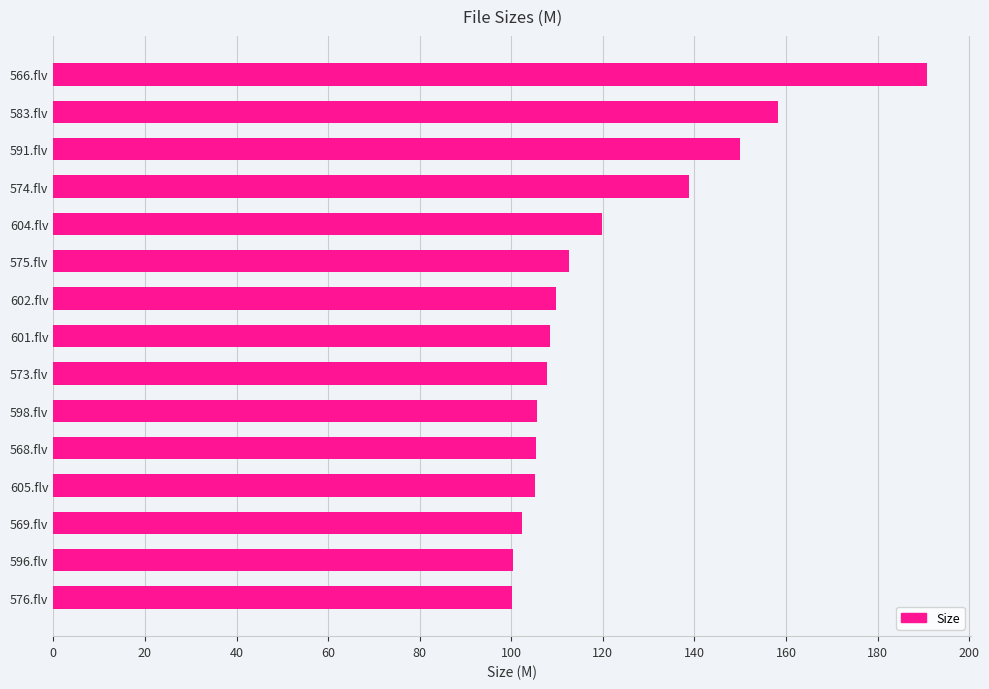

How many bars are there in total?

15